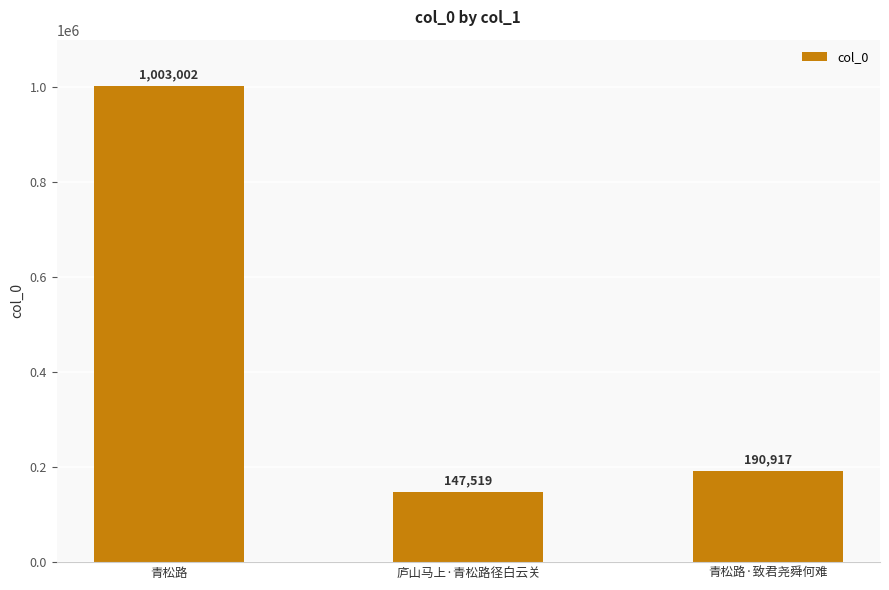

How many bars are there in total?

3